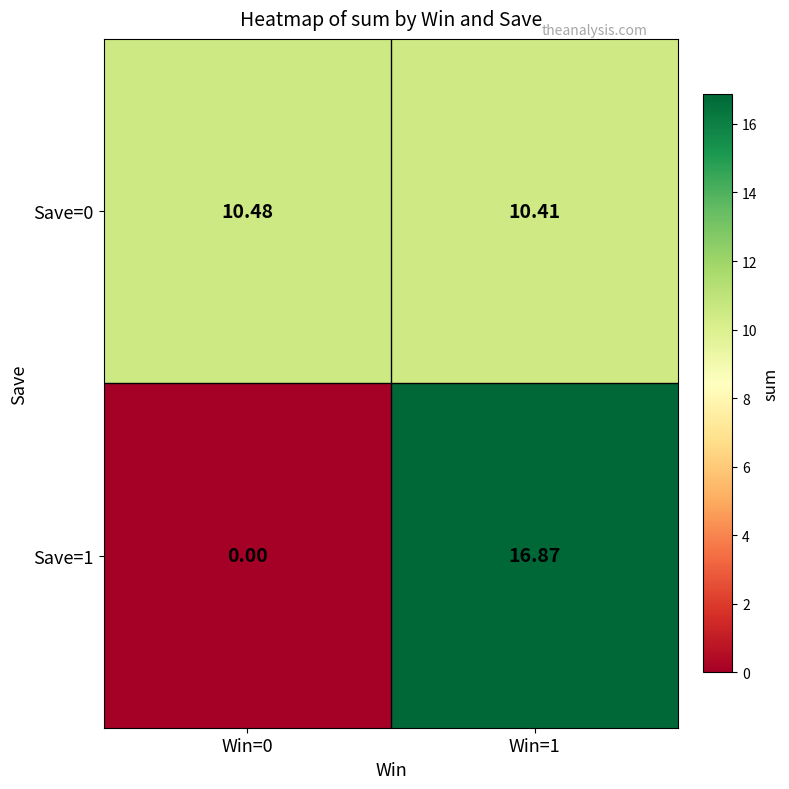

Rank the series at Win=1 from highest to lowest value.

Save=1, Save=0